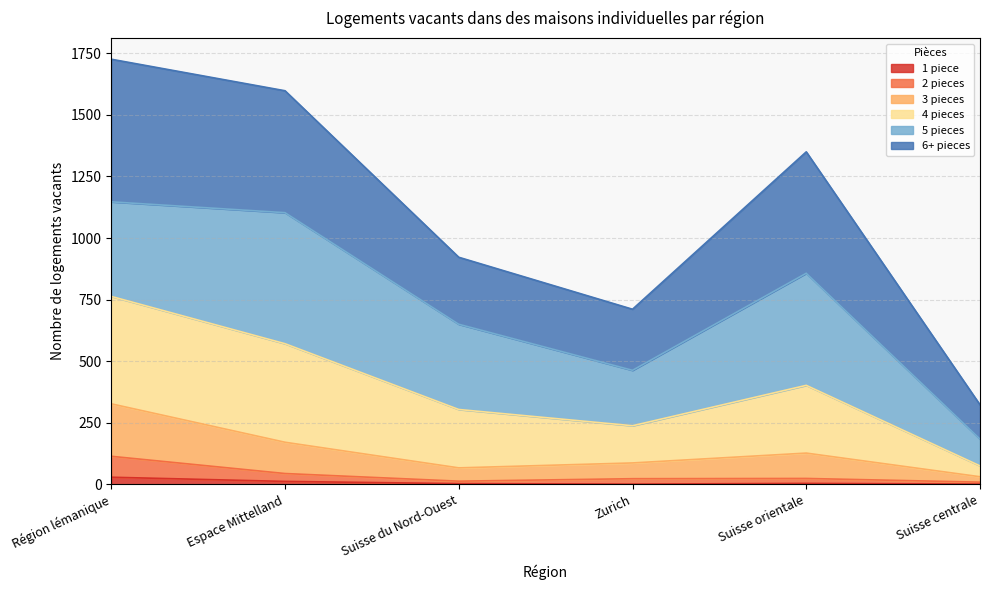

Read the 1 piece value at Région lémanique.

29